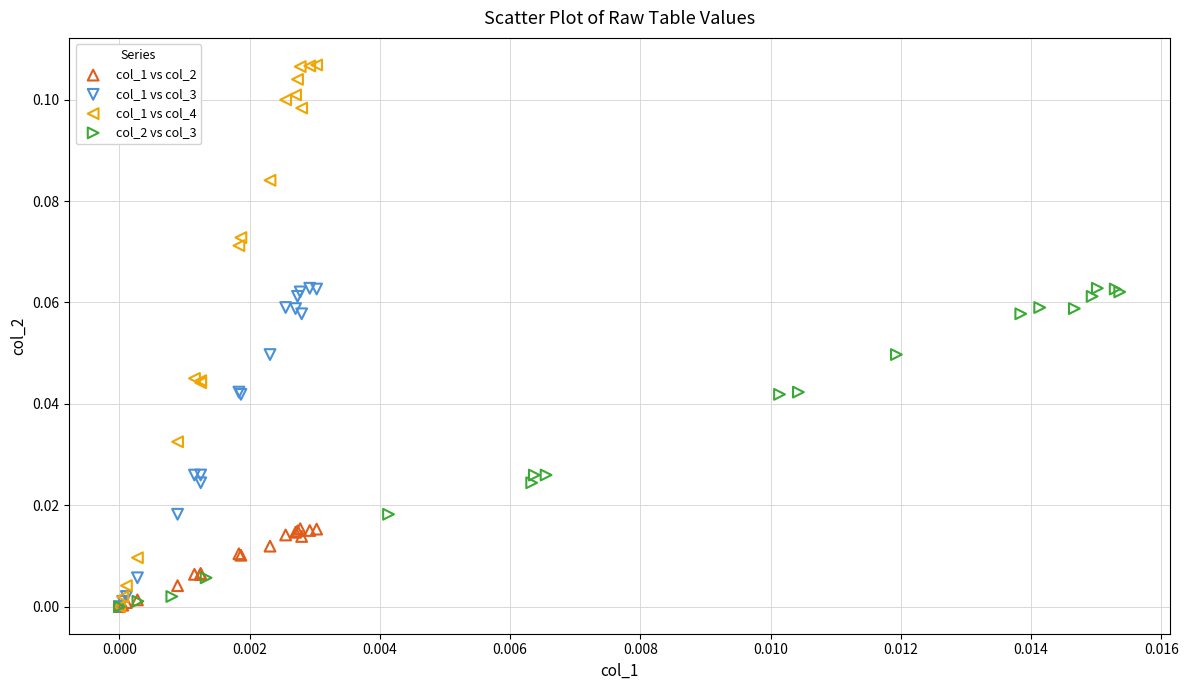

What are all the series names shown in the legend?

col_1 vs col_2, col_1 vs col_3, col_1 vs col_4, col_2 vs col_3